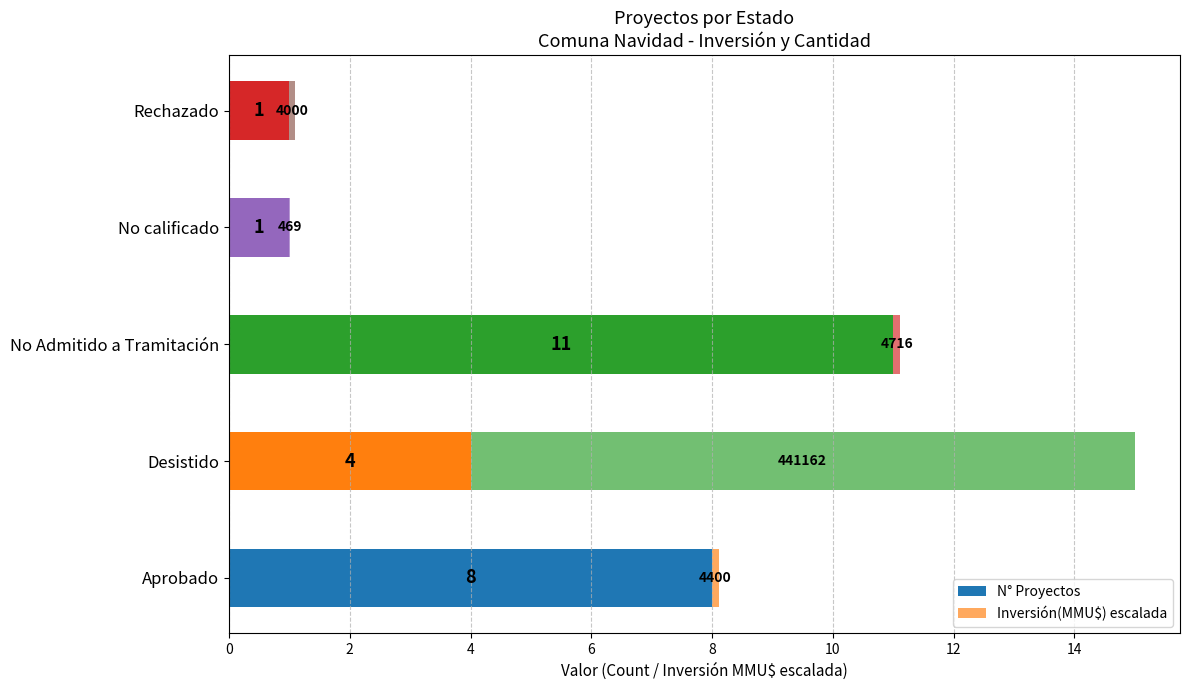

How many data points does each series have?

5